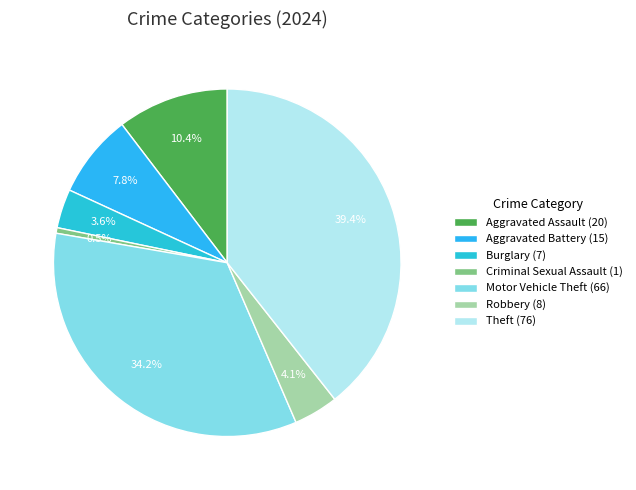

Count the number of slices in the pie.

7